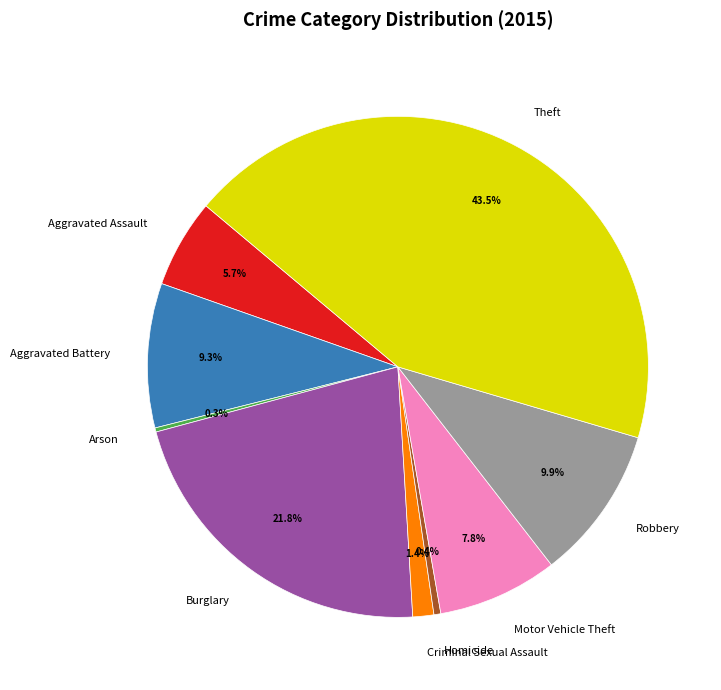

The Motor Vehicle Theft slice represents 1% of the pie. True or false?

False